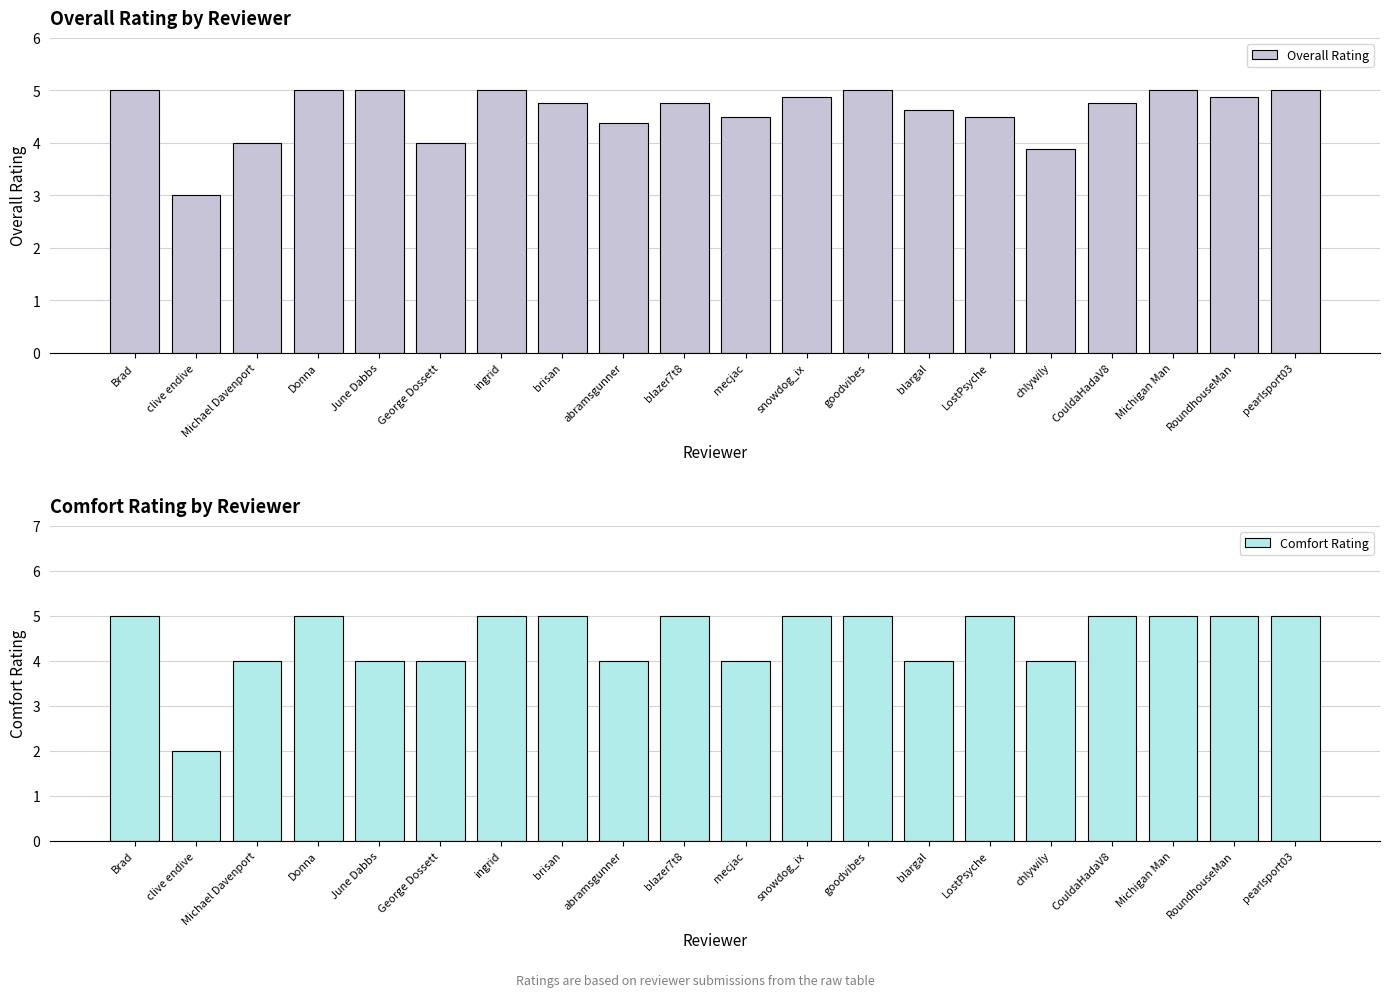

What is the minimum value for Overall Rating?

3.0